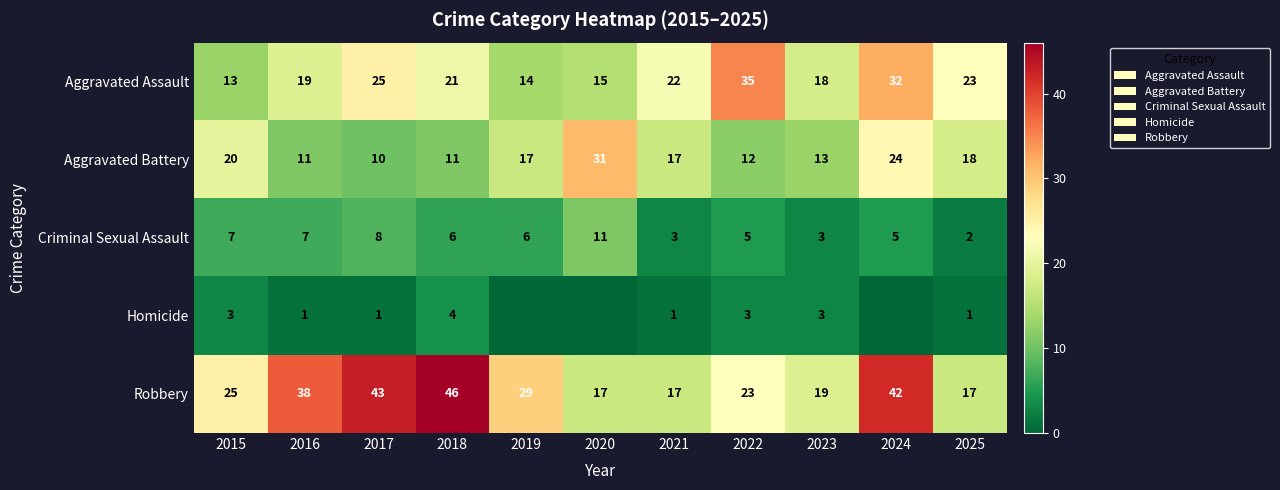

Where does the Aggravated Assault series first go above 21?

2017